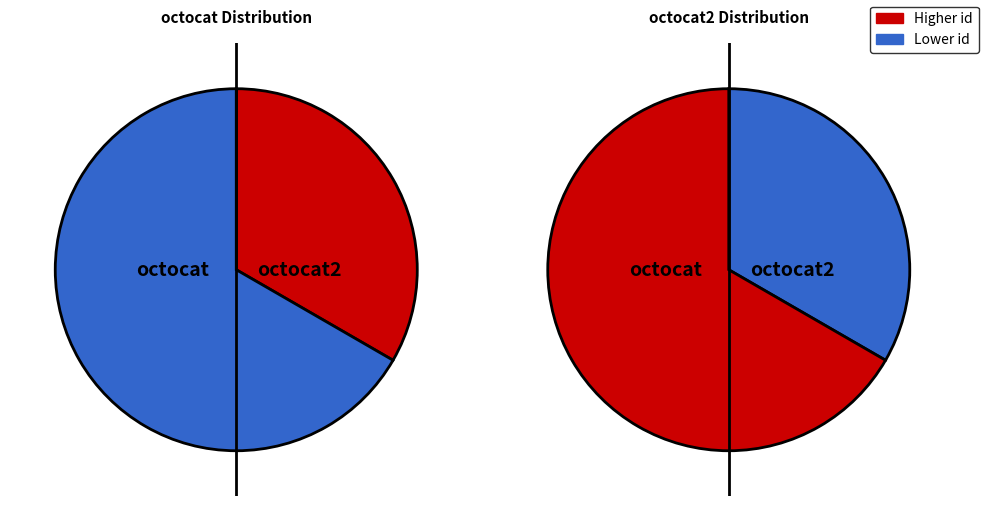

Combined, what portion of the pie is octocat and octocat2?

100.0%